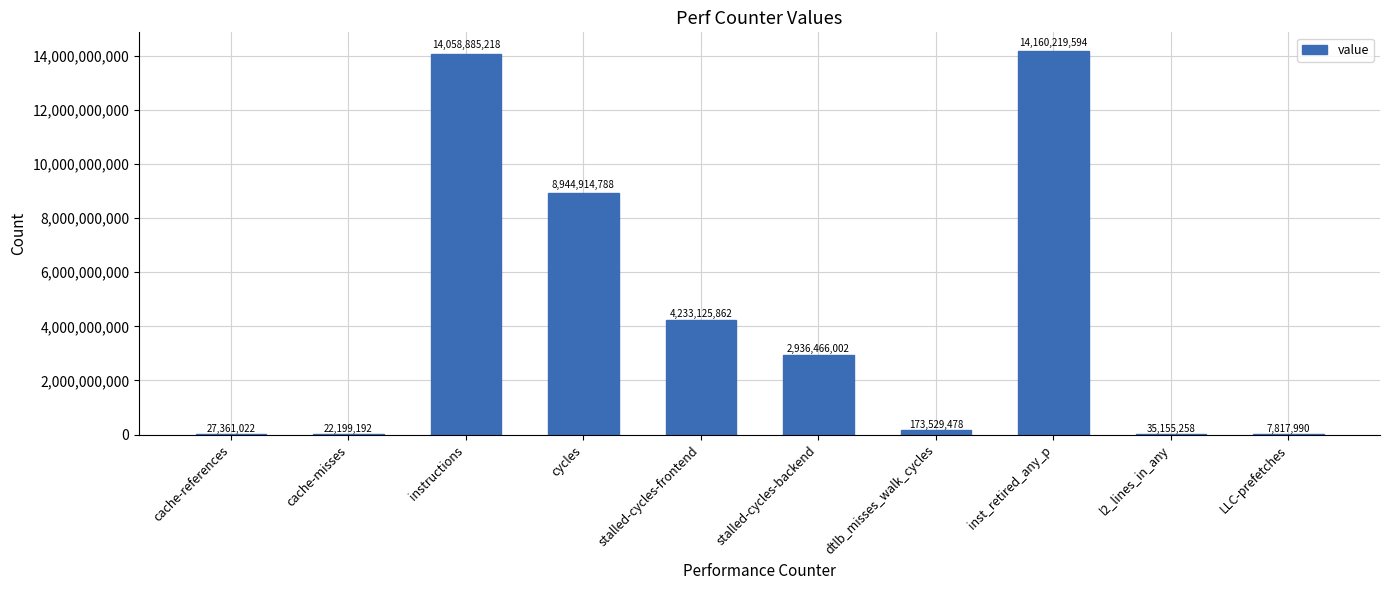

Between stalled-cycles-backend and cache-references, which is larger?

stalled-cycles-backend